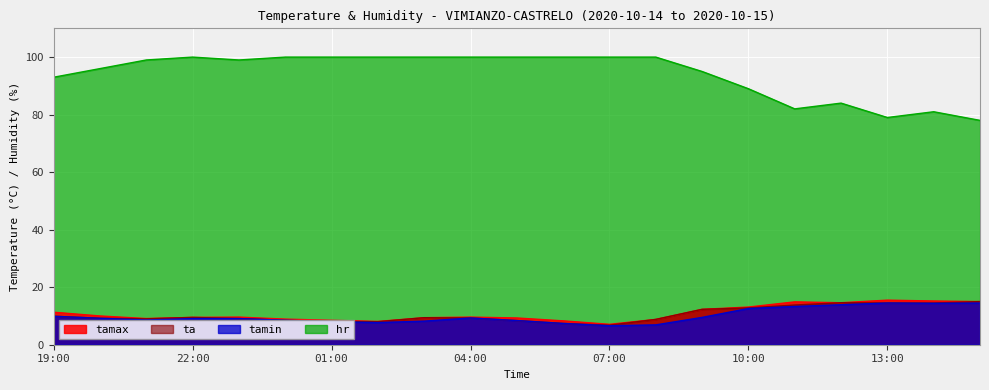

At which label does ta reach its peak?

15:00